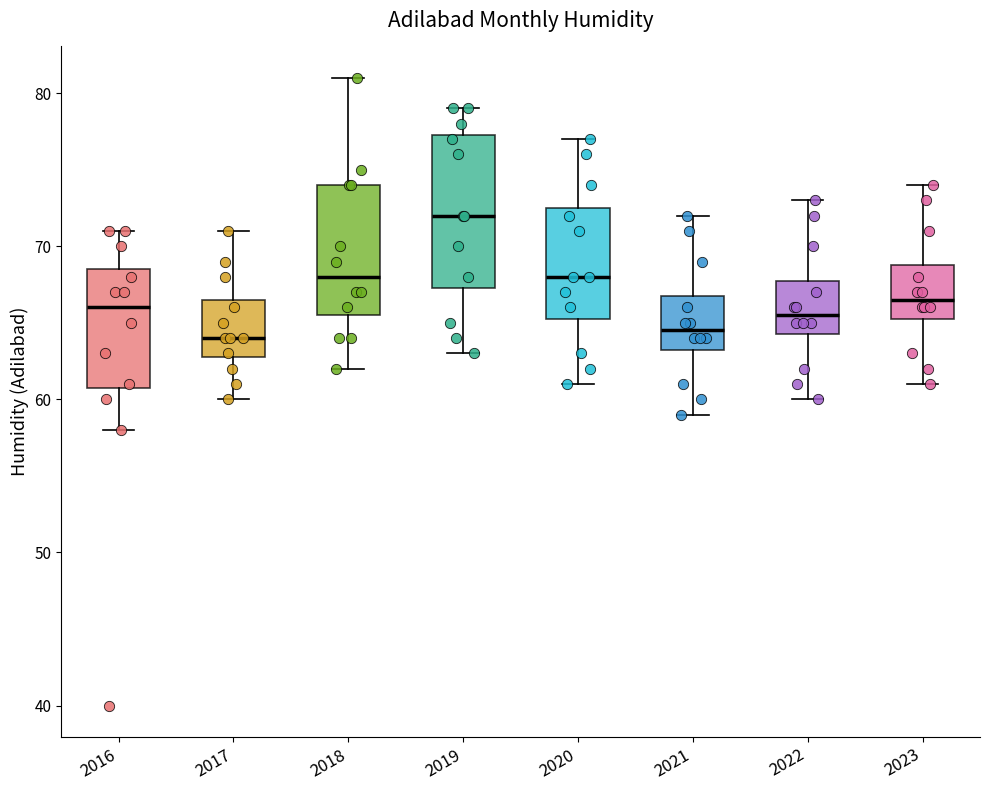

Reading left to right, read every box against the y-axis: the position of its median line, the range the box covers, and the ends of its whiskers. The values are not printed on the chart, so give them approximately, as read against the axis.

2016: median 66, box 61 to 69, whiskers 58 to 71
2017: median 64, box 63 to 67, whiskers 60 to 71
2018: median 68, box 66 to 74, whiskers 62 to 81
2019: median 72, box 67 to 77, whiskers 63 to 79
2020: median 68, box 65 to 73, whiskers 61 to 77
2021: median 65, box 63 to 67, whiskers 59 to 72
2022: median 66, box 64 to 68, whiskers 60 to 73
2023: median 67, box 65 to 69, whiskers 61 to 74